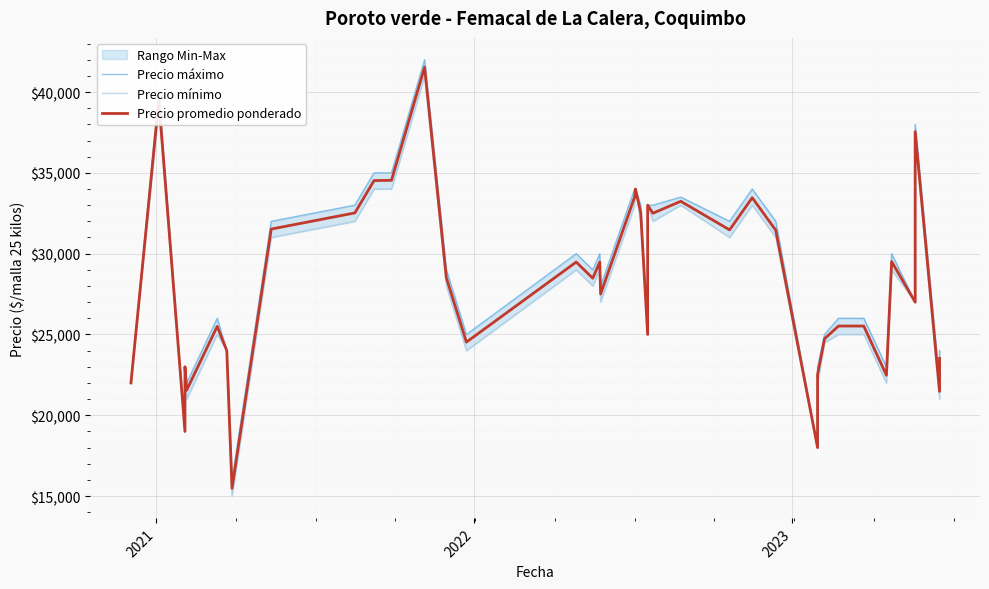

How many values in the Precio promedio ponderado series are below 28500?

20